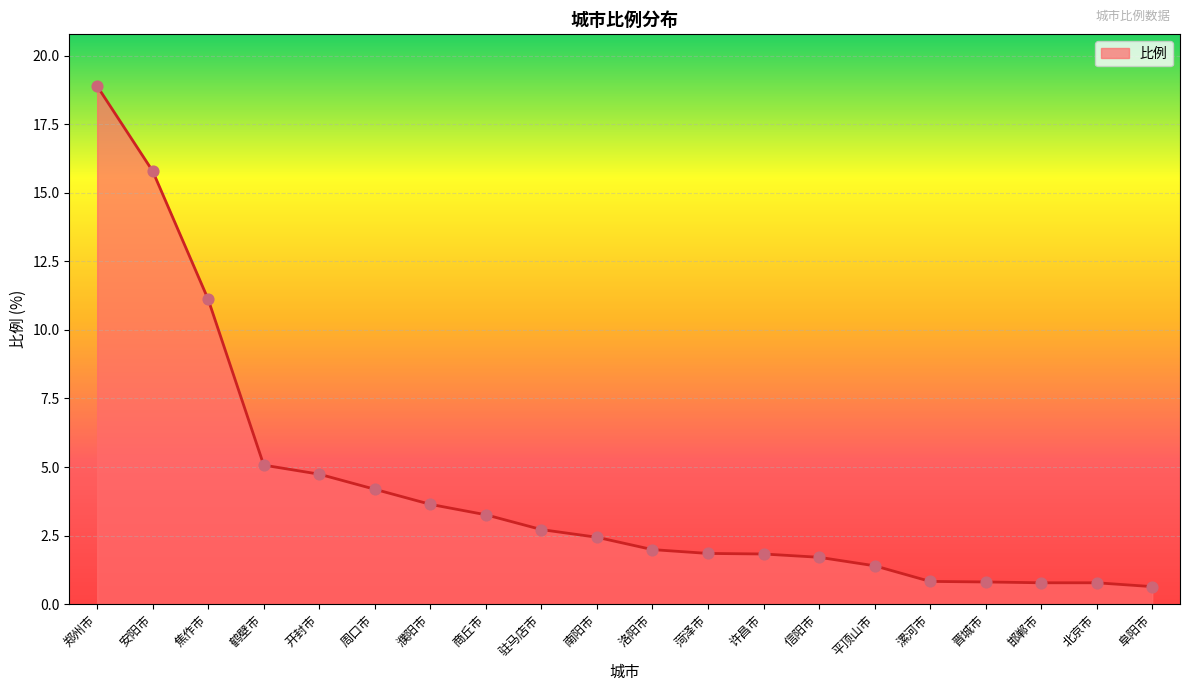

What is the change in value from 周口市 to 信阳市?

-2.5